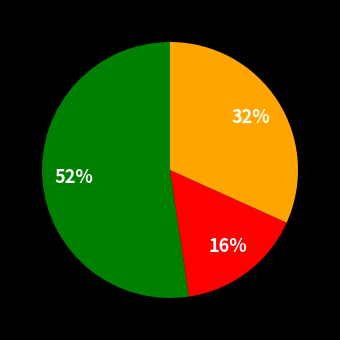

How many segments does this pie chart have?

3